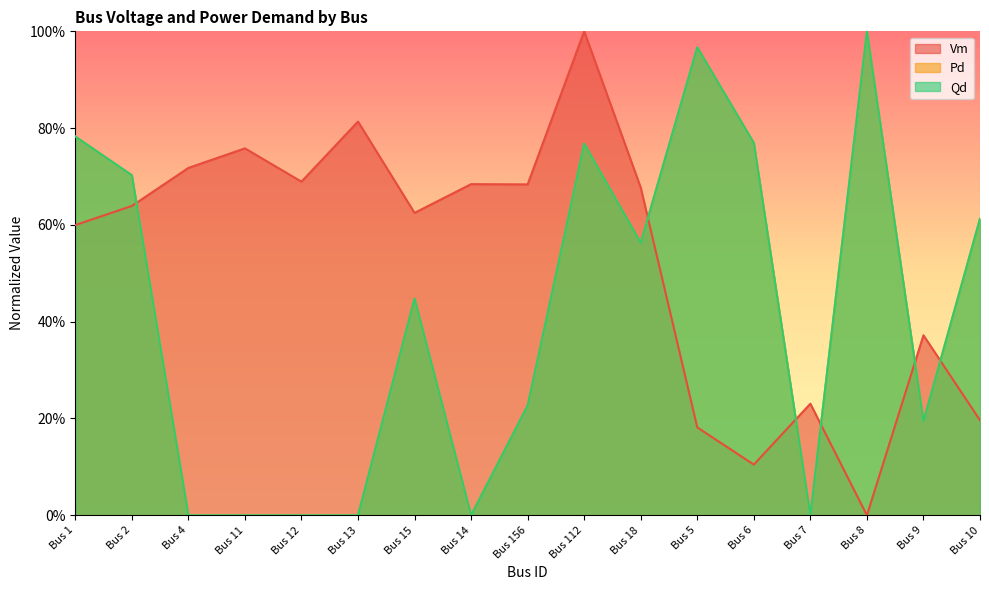

In Vm, how many points are higher than both neighbors (excluding endpoints)?

6